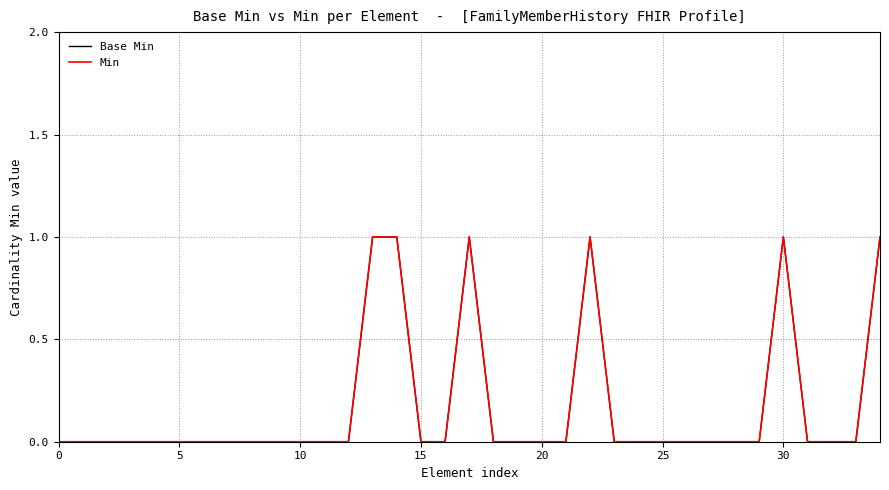

Does the chart display data point markers on the line(s)?

No